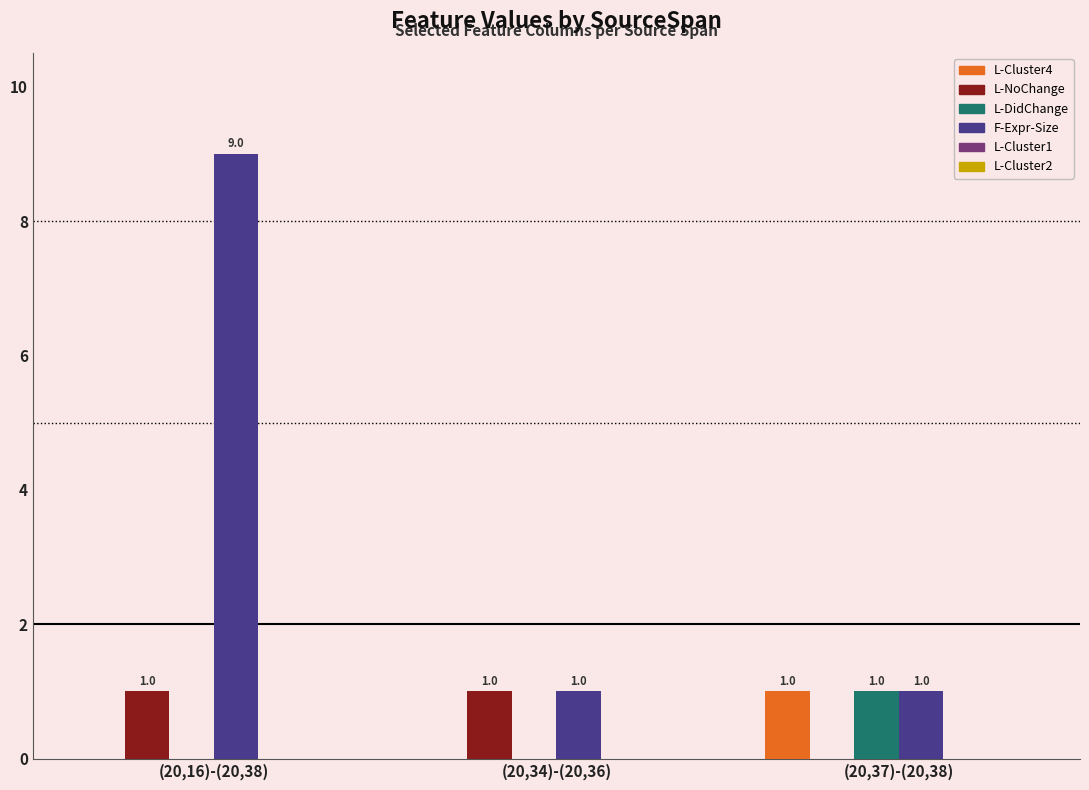

The value of F-Expr-Size at (20,34)-(20,36) is 0. True or false?

False